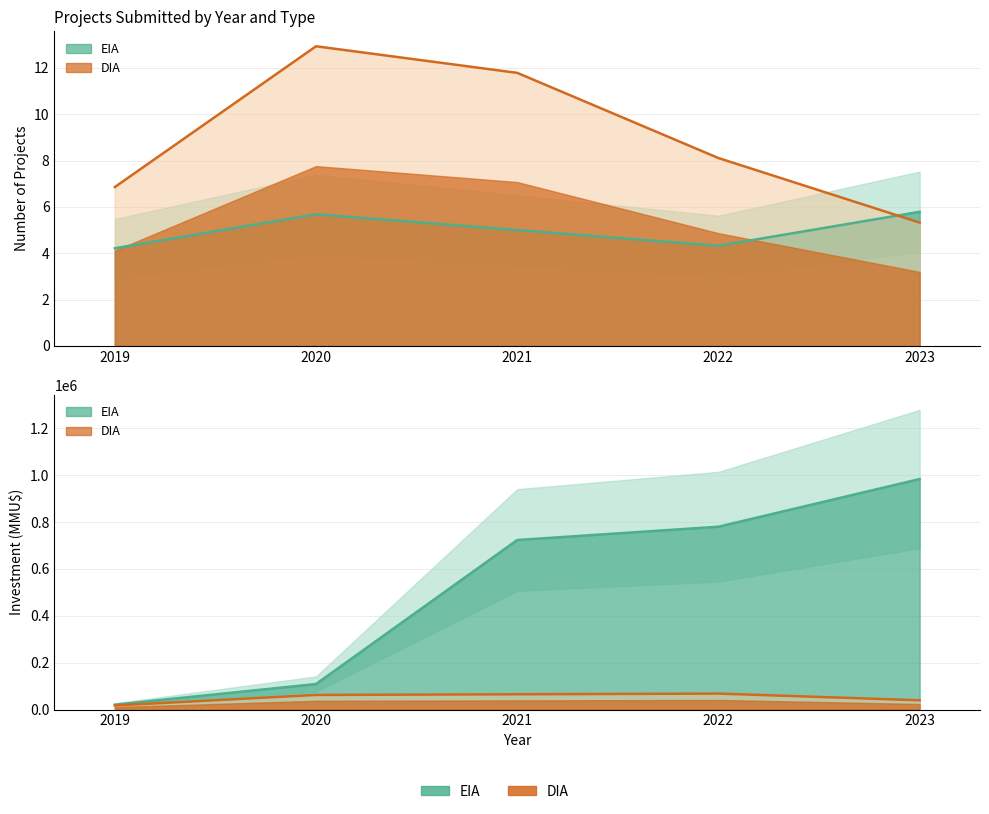

Count the EIA values in the range 4 to 5.

3